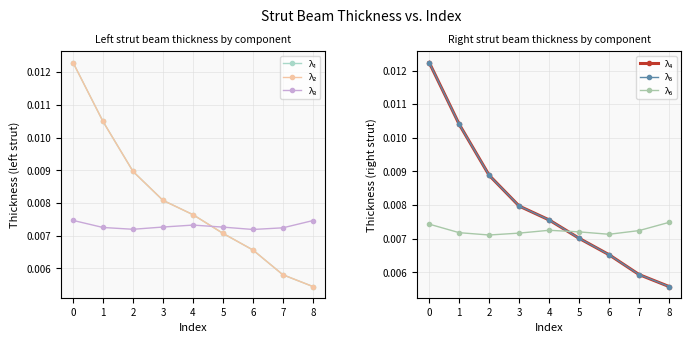

How many lines are shown in the chart?

6